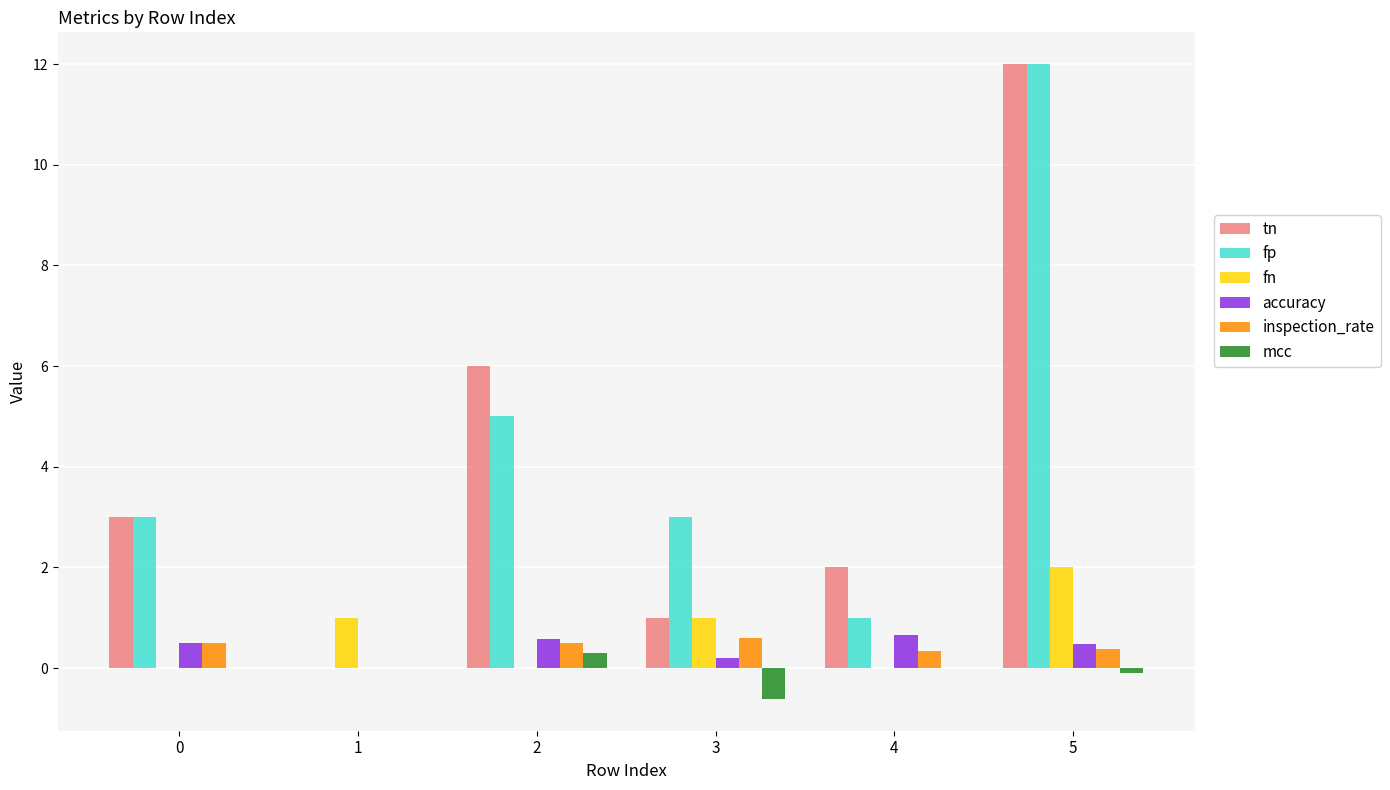

Count the mcc values in the range 0 to 1.

4